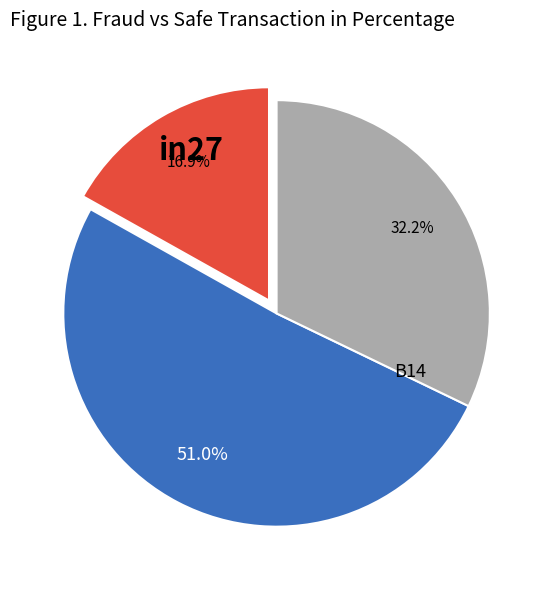

Does any single category account for the majority?

Yes